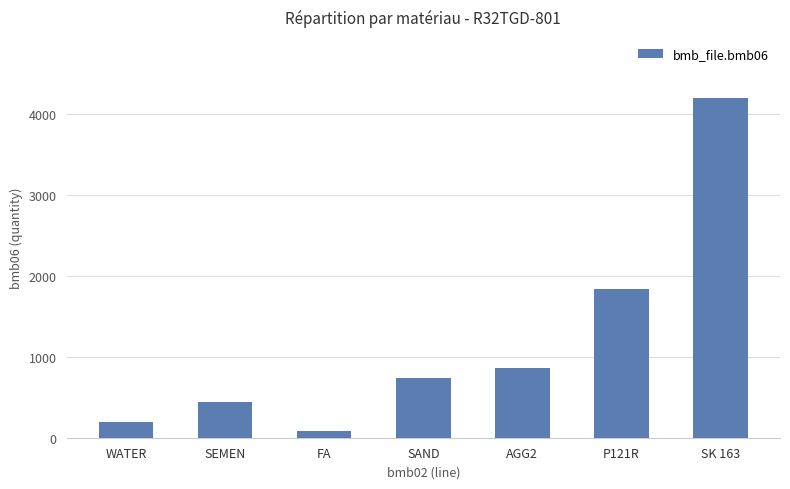

What is the change in value from SEMEN to SAND?

+293